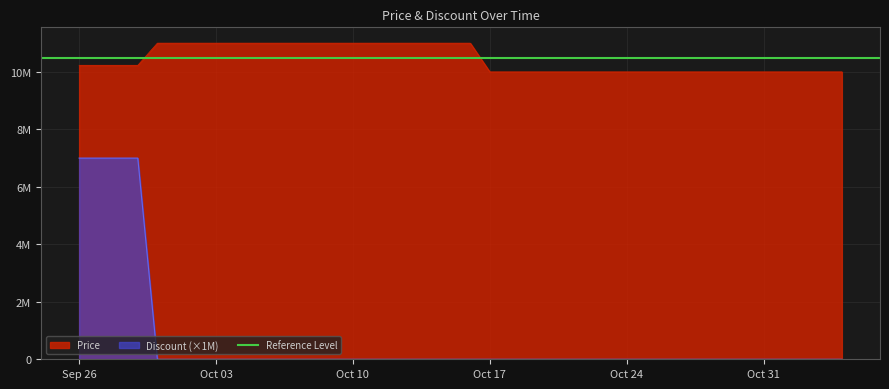

Which category has the lowest value across all series?

2023-09-30